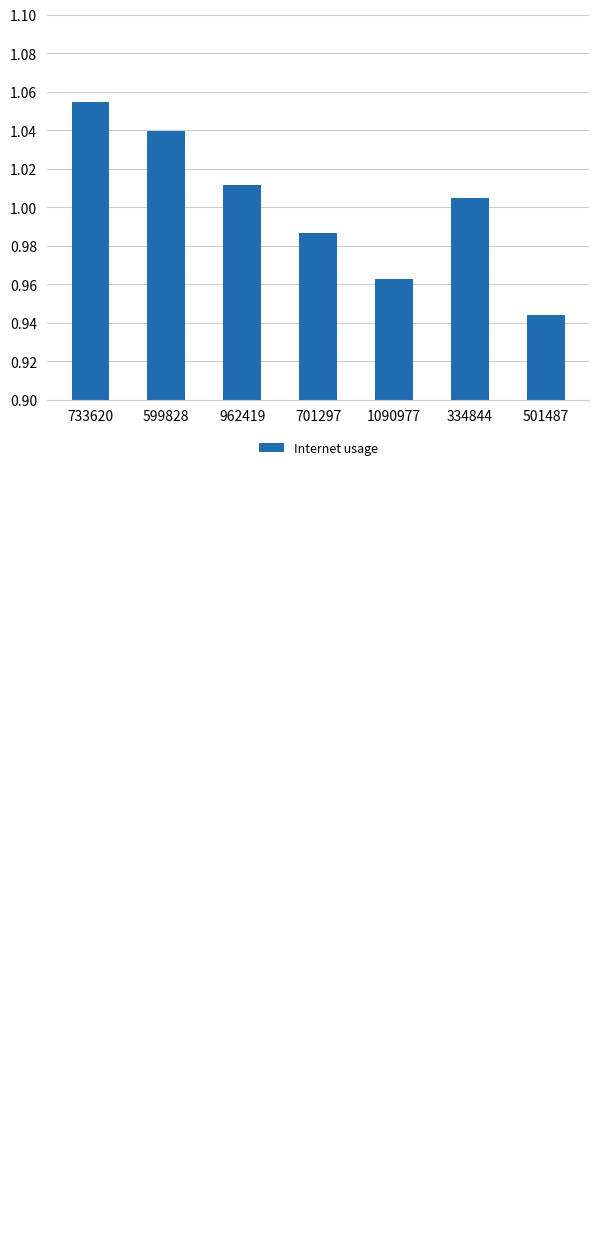

The value at 1090977 is 1.0. True or false?

True